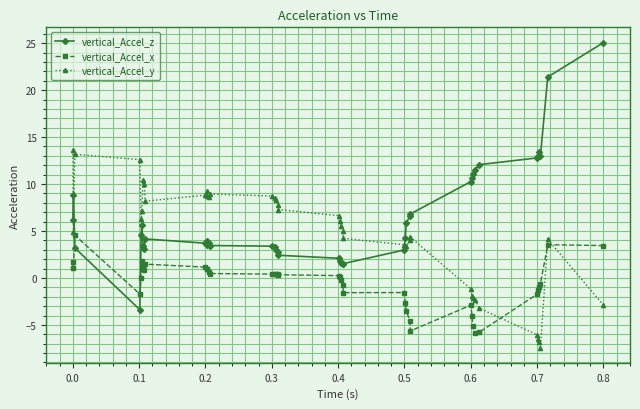

What is the value of the vertical_Accel_z point at the 5th from the left?

4.6